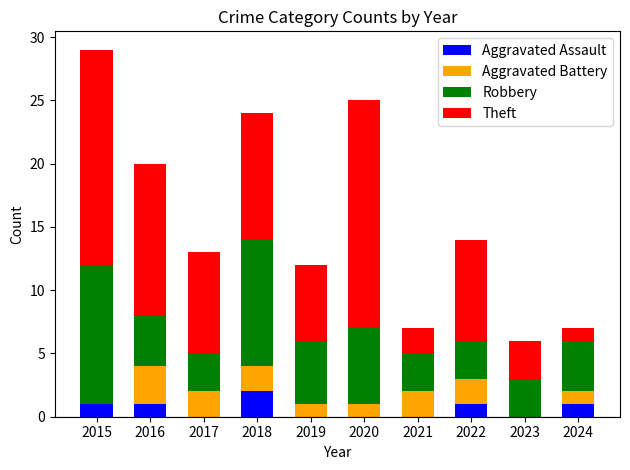

At which category is the sum across all series the highest?

2015